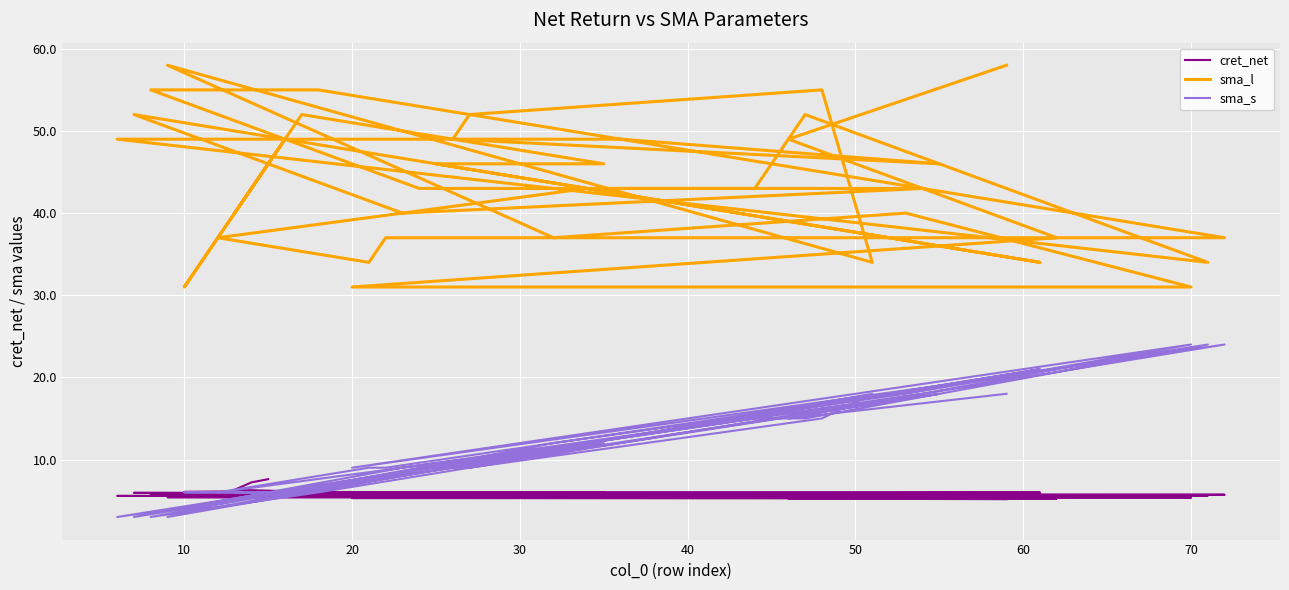

How many data points in sma_s are less than 12?

20